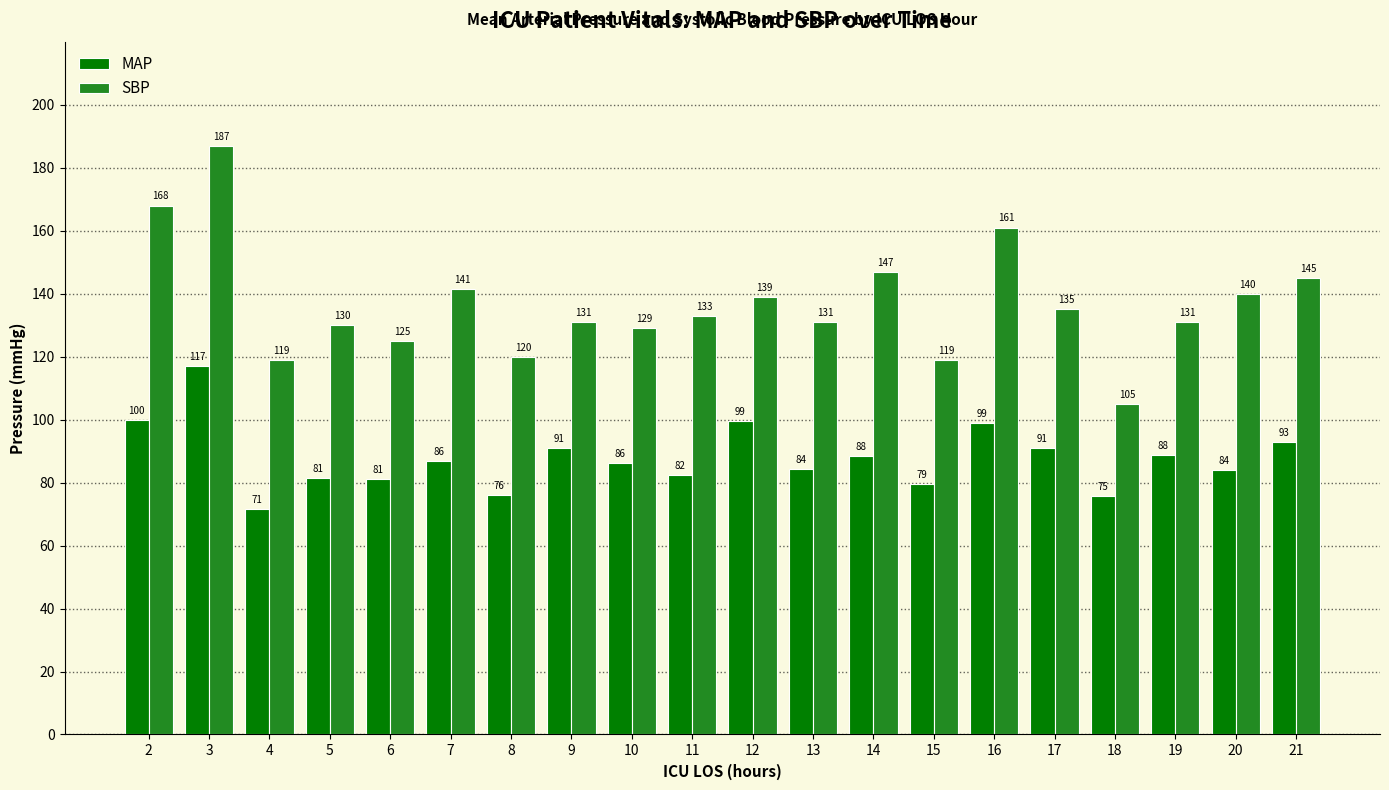

What is the difference between the SBP values at 11 and 6?

8.0